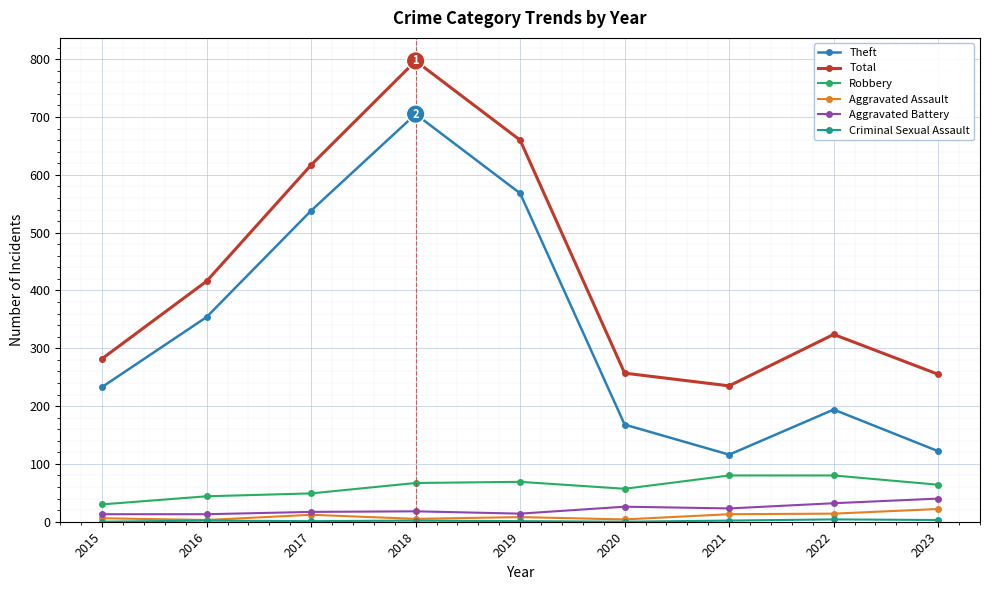

True or false: Aggravated Assault and Total cross at least once.

False